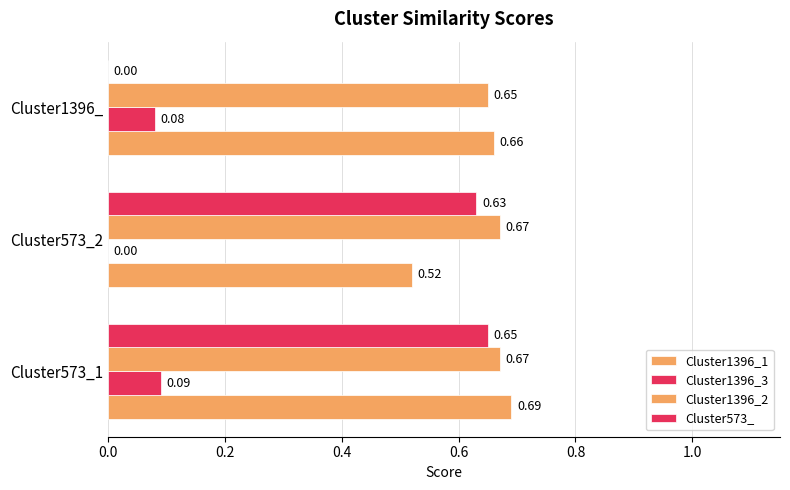

Count the number of categories in the chart.

3